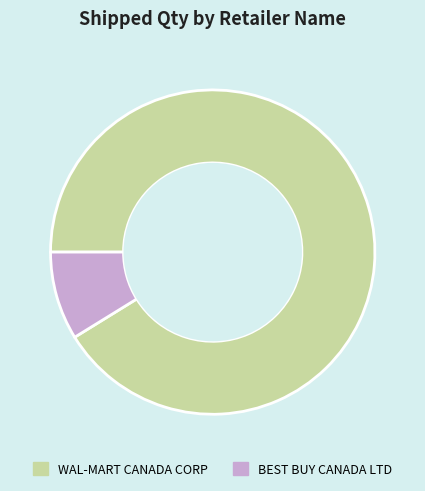

Which slice represents more than half of the pie?

WAL-MART CANADA CORP